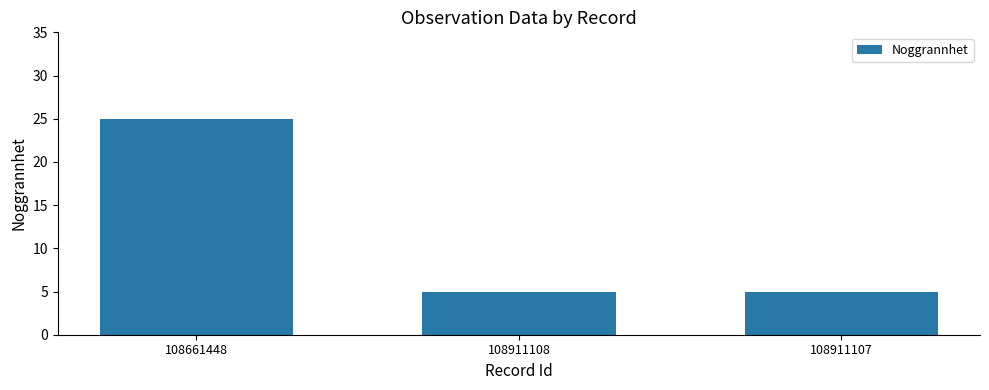

What is the sum of all values?

35